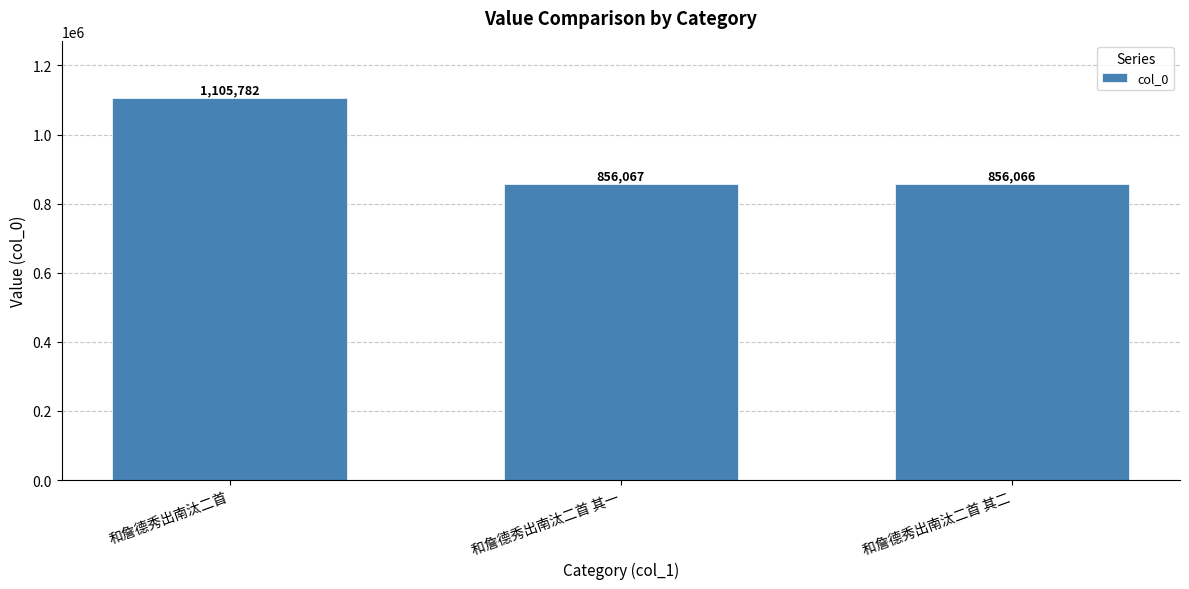

Rank the categories by value from lowest to highest.

和詹德秀出南汰二首 其二, 和詹德秀出南汰二首 其一, 和詹德秀出南汰二首